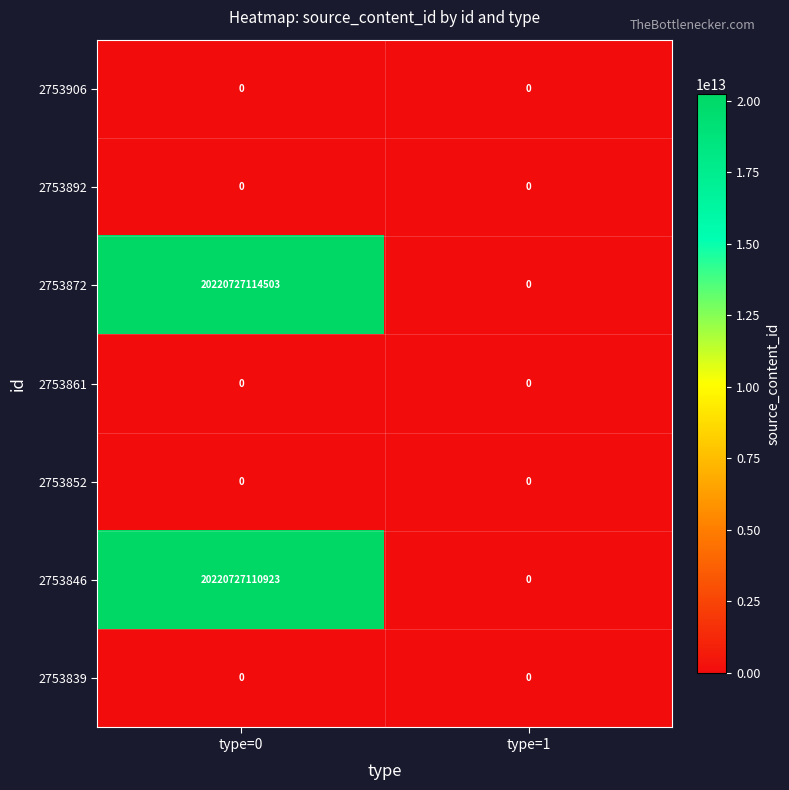

Which series has the largest total across all categories?

2753872